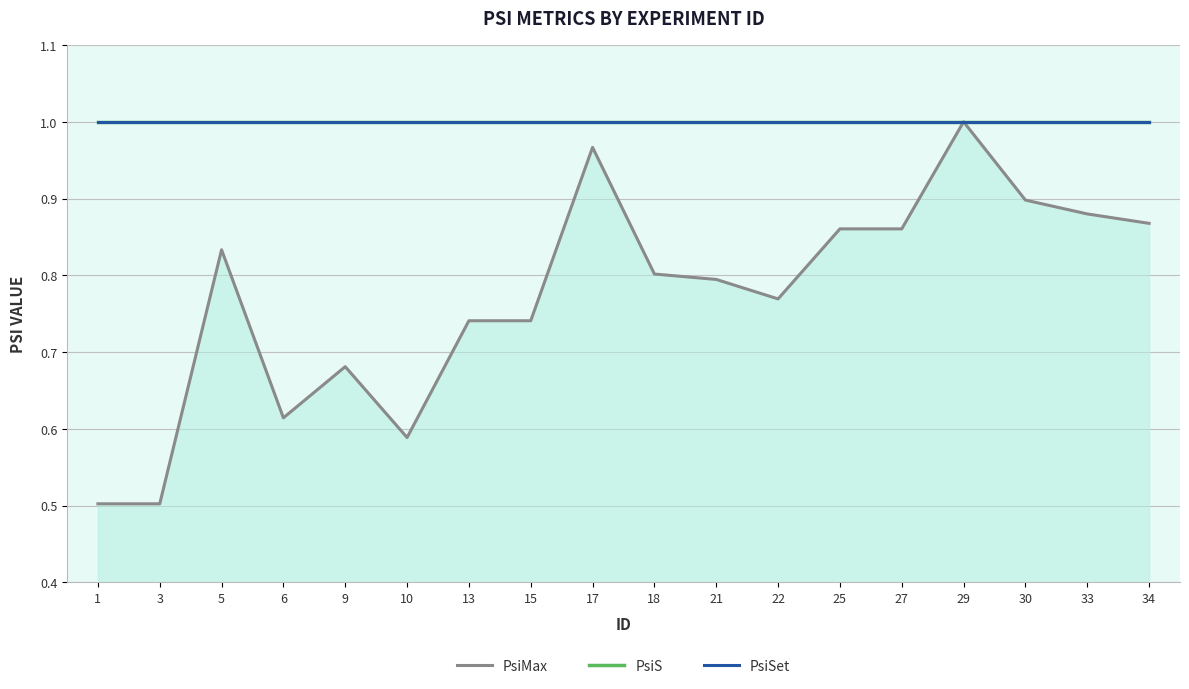

At how many categories does at least one series exceed 0?

18